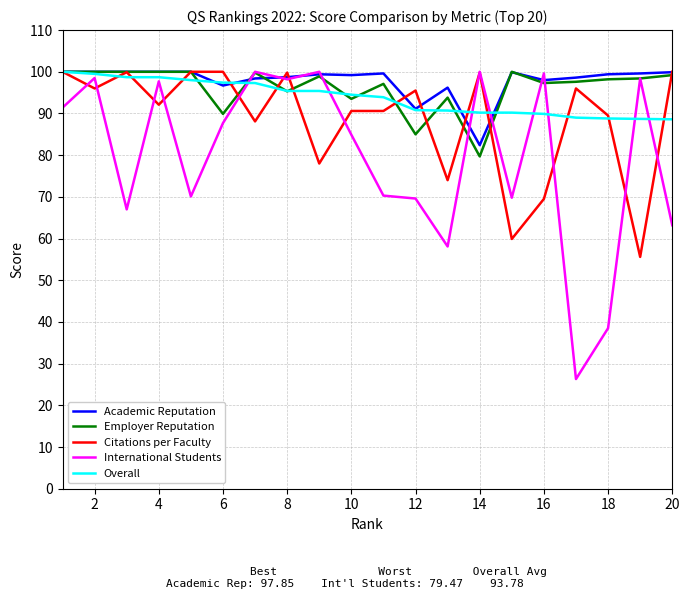

Which series has the largest total across all categories?

Academic Reputation